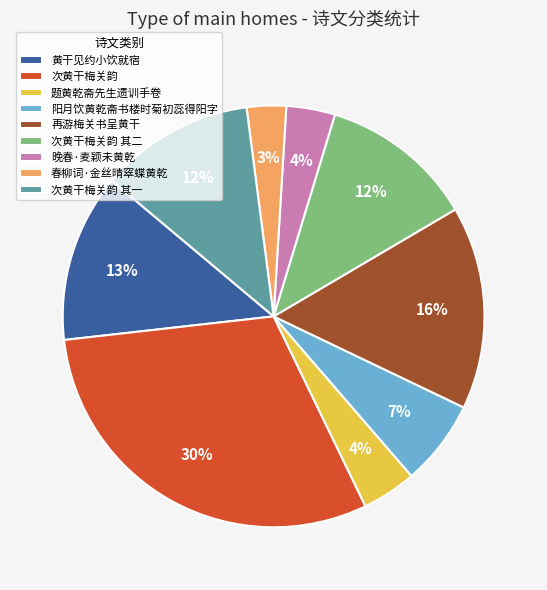

Is there any slice that represents more than half of the pie?

No